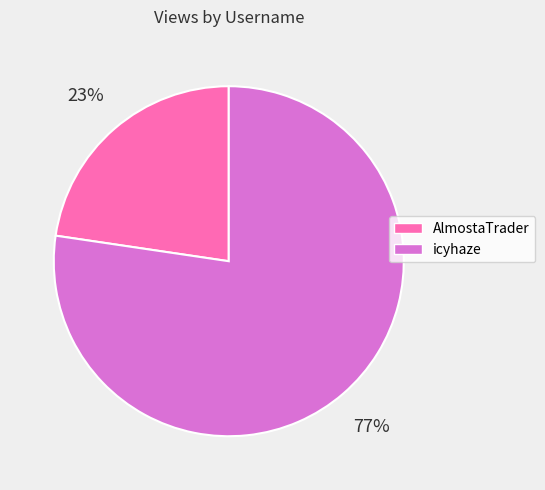

Which slice is the smallest?

AlmostaTrader